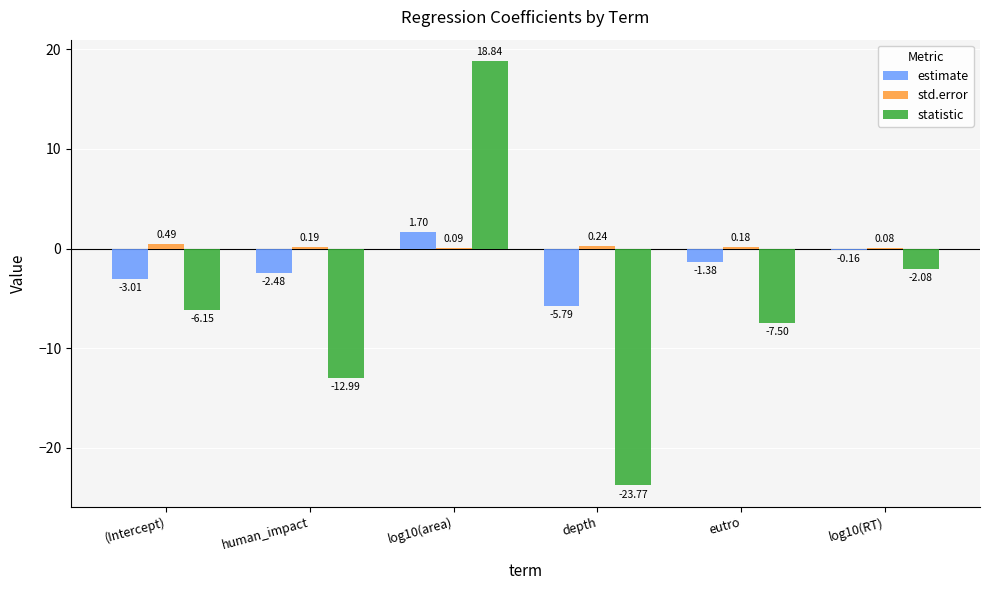

Which category has the highest value across all series?

log10(area)